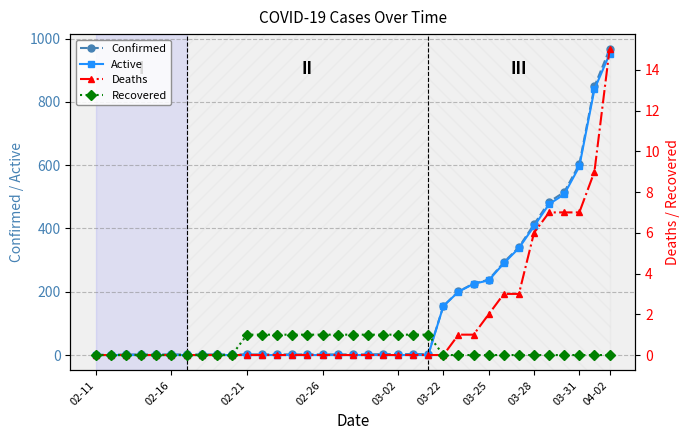

Which category has the highest value in the Active series?

04-02